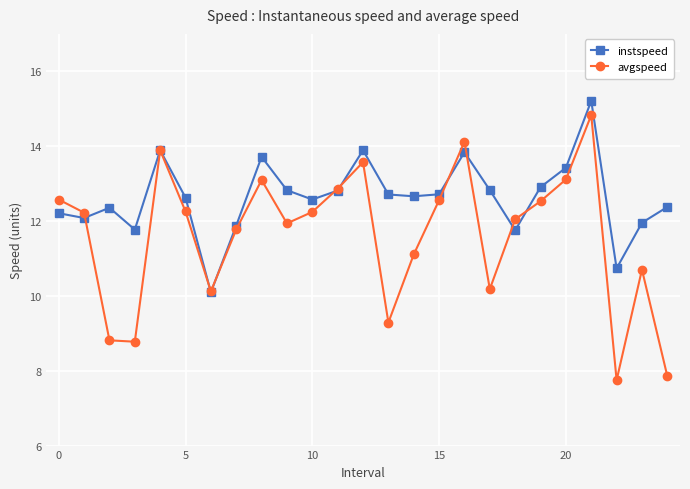

What is the value of the avgspeed point at the 14th from the left?

9.3